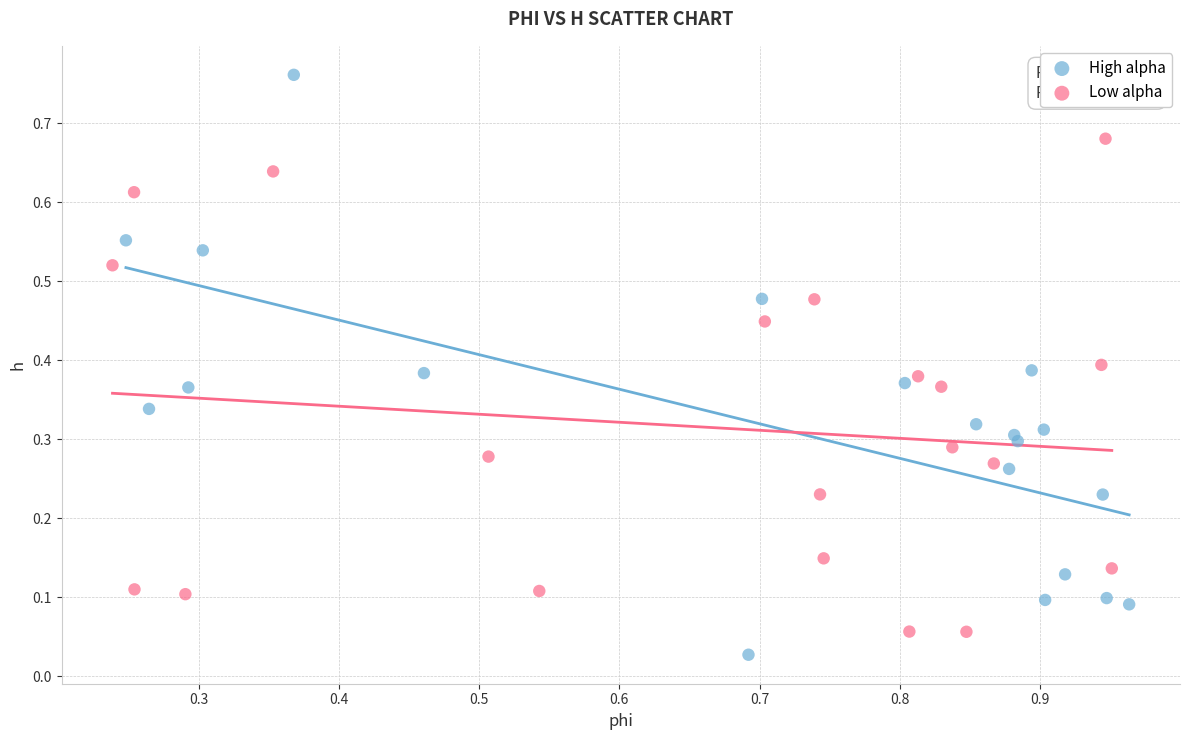

Which series has the largest Y range (max minus min)?

High alpha